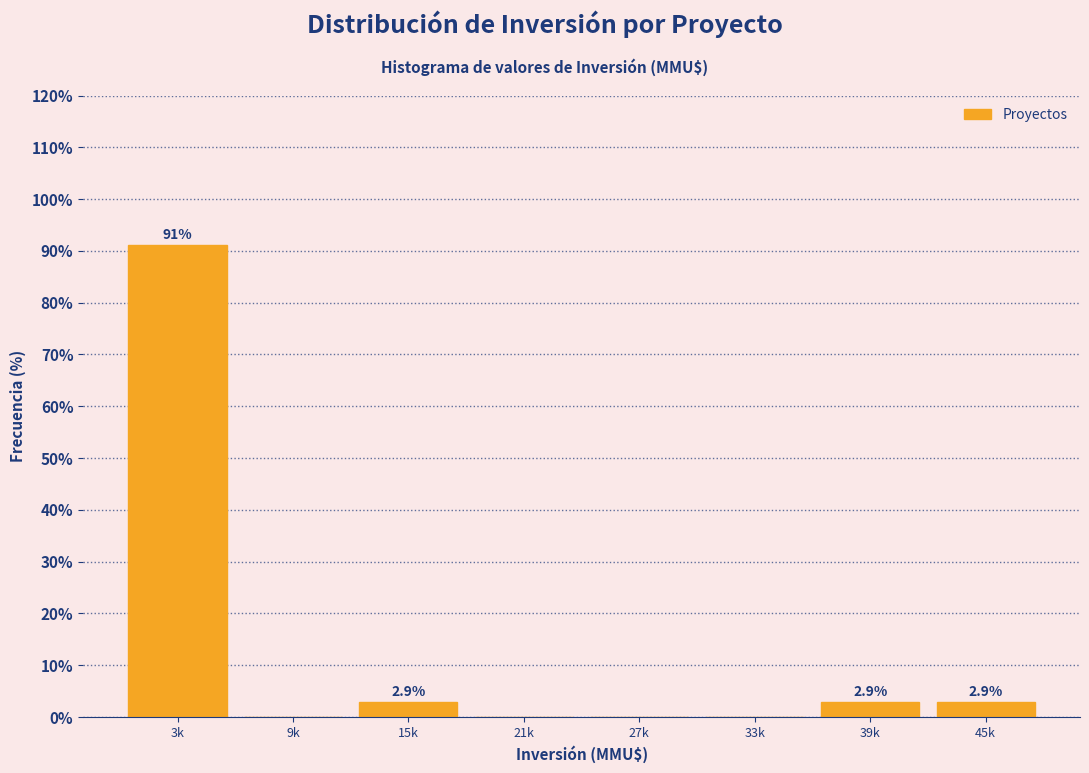

Reading left to right, transcribe all the data shown in this chart.

3k=91.2	9k=0.0	15k=2.9	21k=0.0	27k=0.0	33k=0.0	39k=2.9	45k=2.9